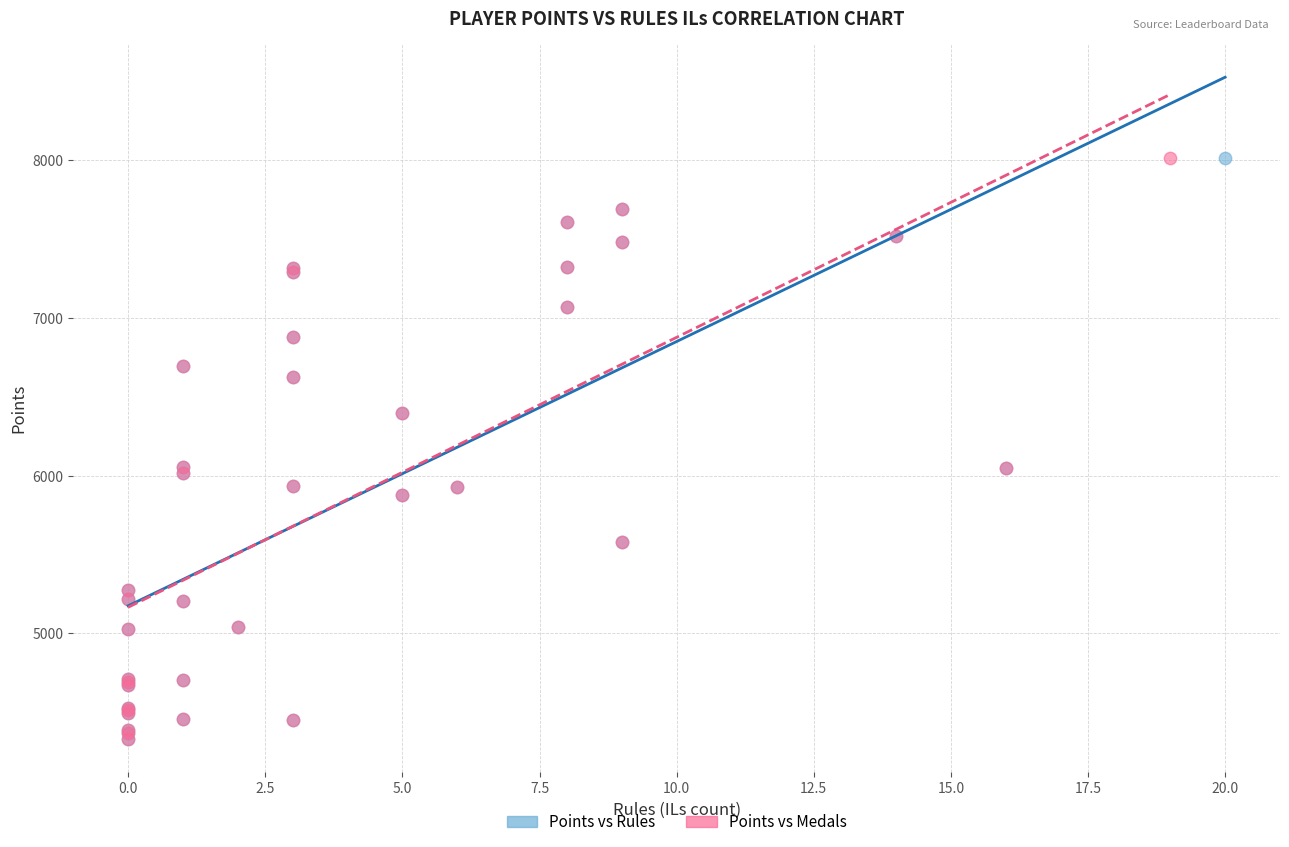

What are all the series names shown in the legend?

Points vs Rules, Points vs Medals